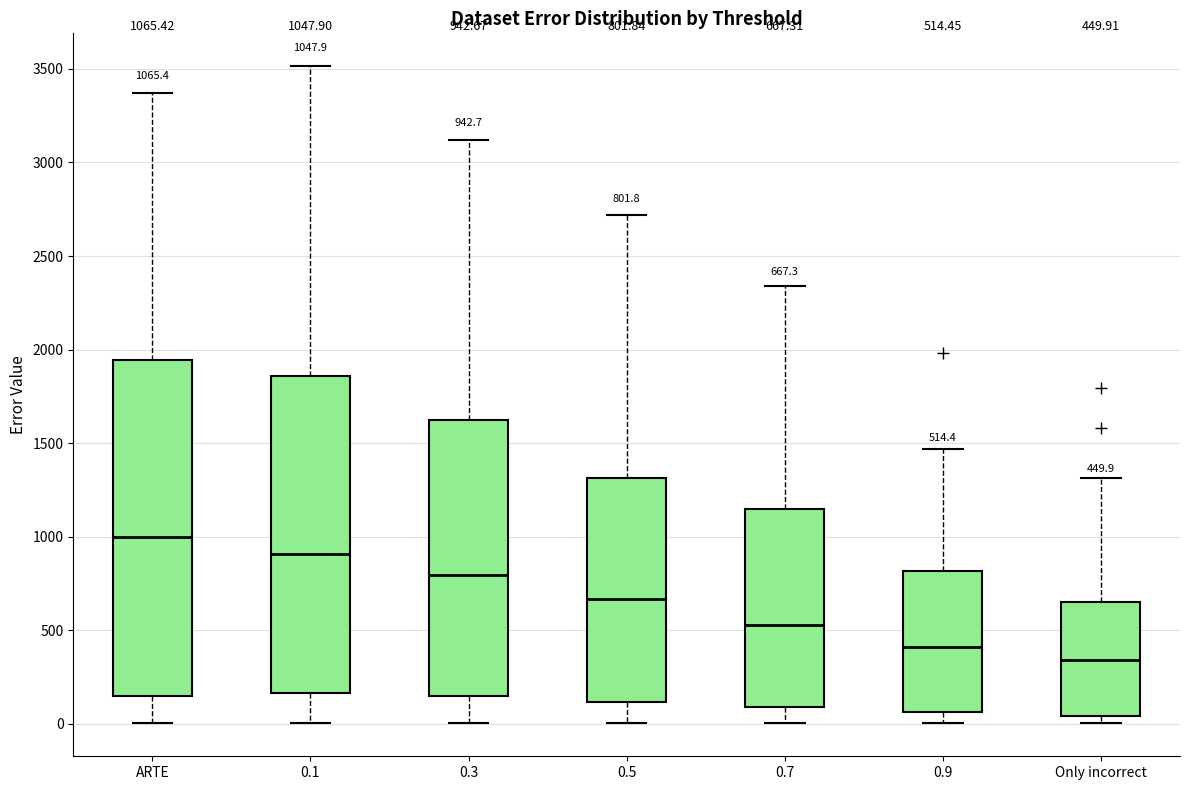

Comparing the boxes themselves (not the whiskers), which one is the tallest?

ARTE